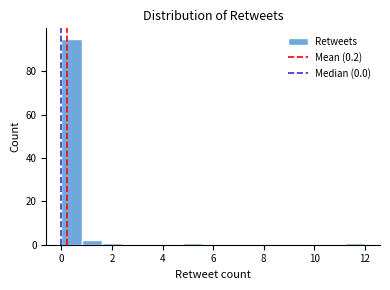

Reading left to right, list every bar in this chart as the range it spans on the x-axis followed by its height. The values are not printed on the chart, so give them approximately, as read against the axis.

0.0 to 0.8: 96
0.8 to 1.6: 2
1.6 to 2.4: under 2
2.4 to 3.2: 0
3.2 to 4.0: 0
4.0 to 4.8: 0
4.8 to 5.6: under 2
5.6 to 6.4: 0
6.4 to 7.2: 0
7.2 to 8.0: 0
8.0 to 8.8: 0
8.8 to 9.6: 0
9.6 to 10.4: 0
10.4 to 11.2: 0
11.2 to 12.0: under 2